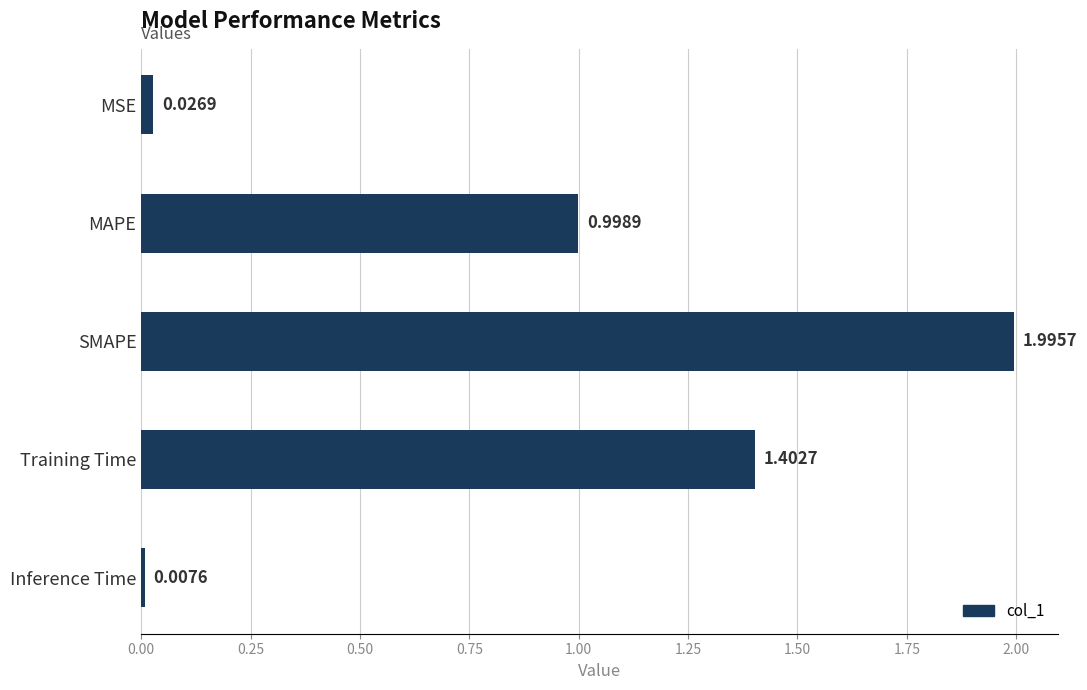

What is the greatest value displayed?

2.0